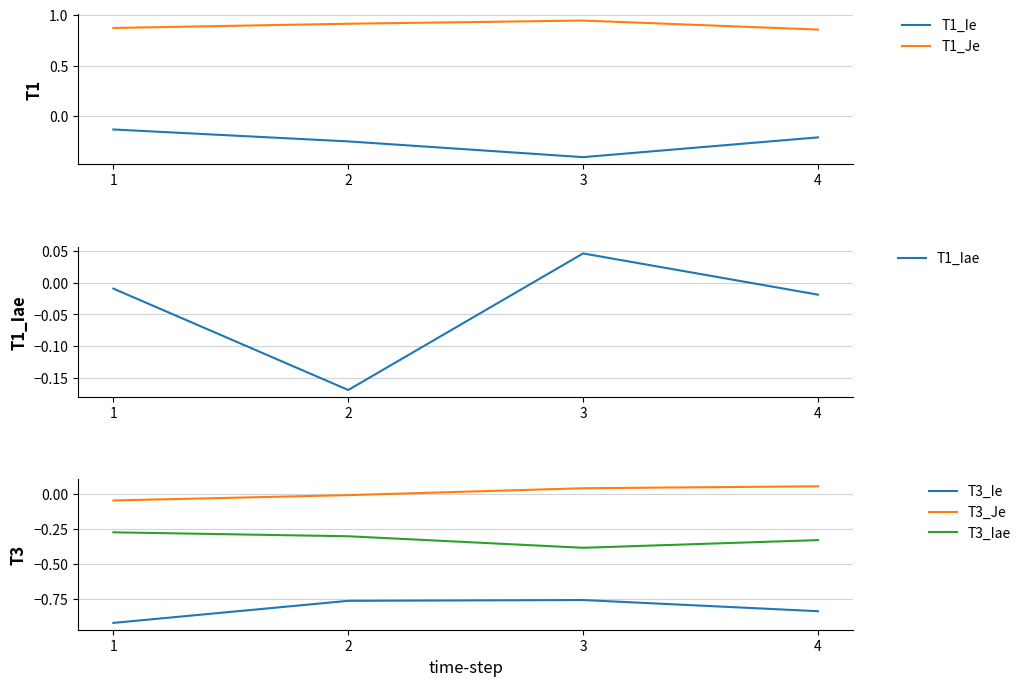

Is the value of T1_Iae at 4 greater than the value of T3_Je at 1?

Yes